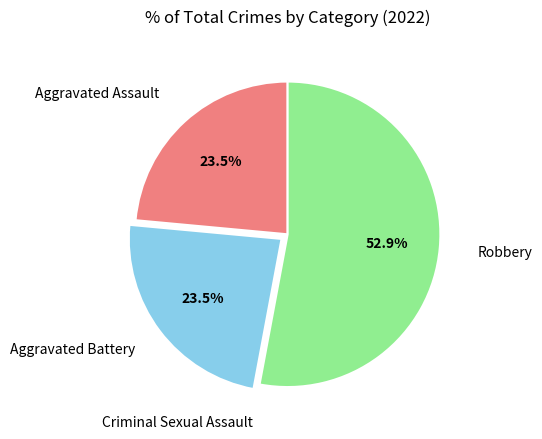

Is there a majority slice in this chart?

Yes